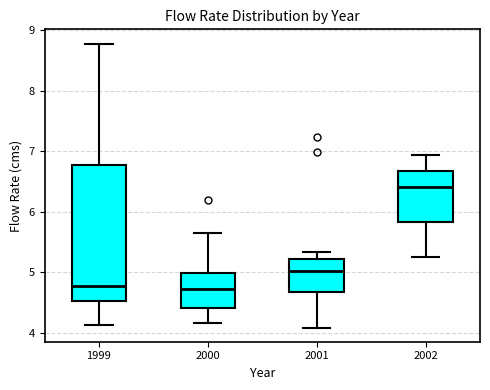

Where does the upper whisker of the box at x = 2000 end on the y-axis? The values are not printed on the chart, so give them approximately, as read against the axis.

5.6